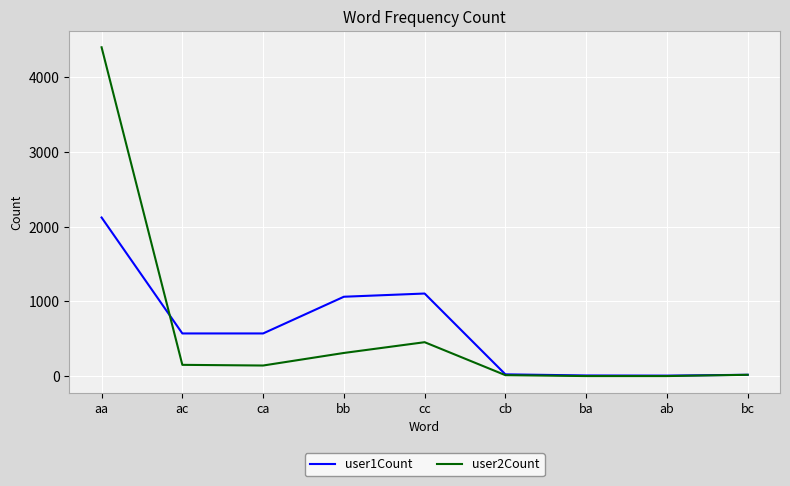

At which category is the sum across all series the highest?

aa